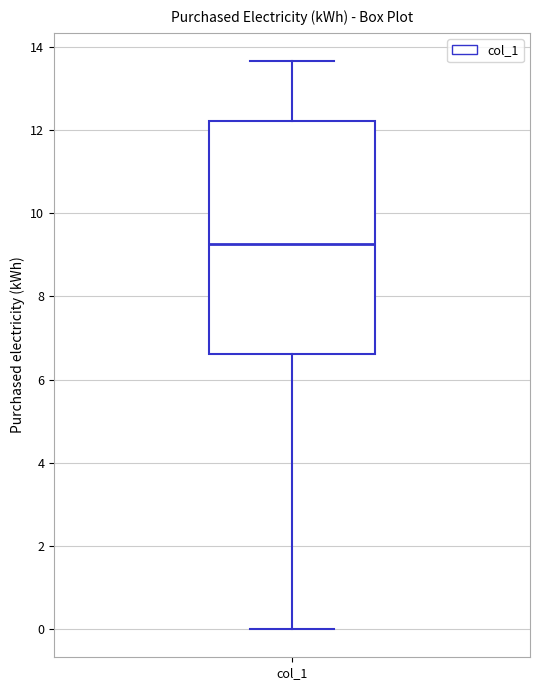

Read this box plot against the y-axis: the position of the median line, the range covered by the box, and the ends of both whiskers. The values are not printed on the chart, so give them approximately, as read against the axis.

median 9.2, box 6.6 to 12.2, whiskers 0.0 to 13.6